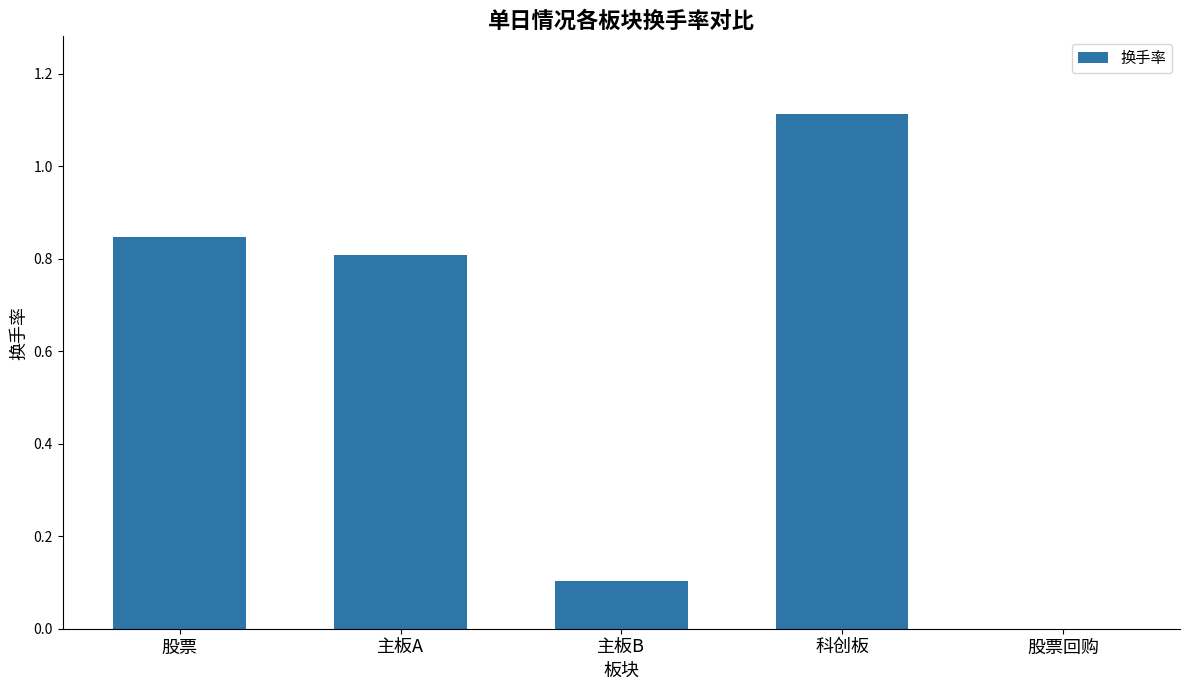

What is the sum of the values at 股票 and 主板A?

1.7